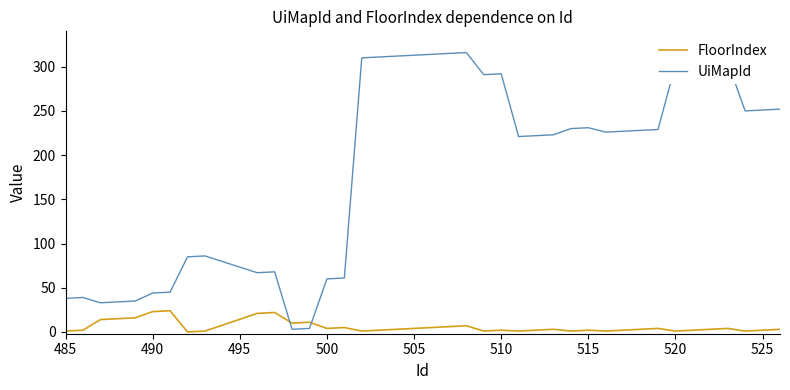

True or false: UiMapId and FloorIndex intersect in this chart.

True